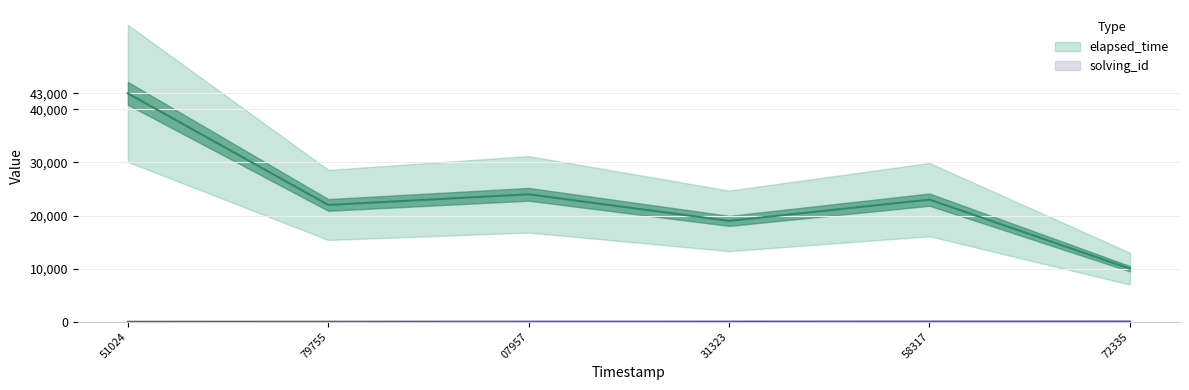

What is the difference between the elapsed_time values at 72335 and 31323?

9000